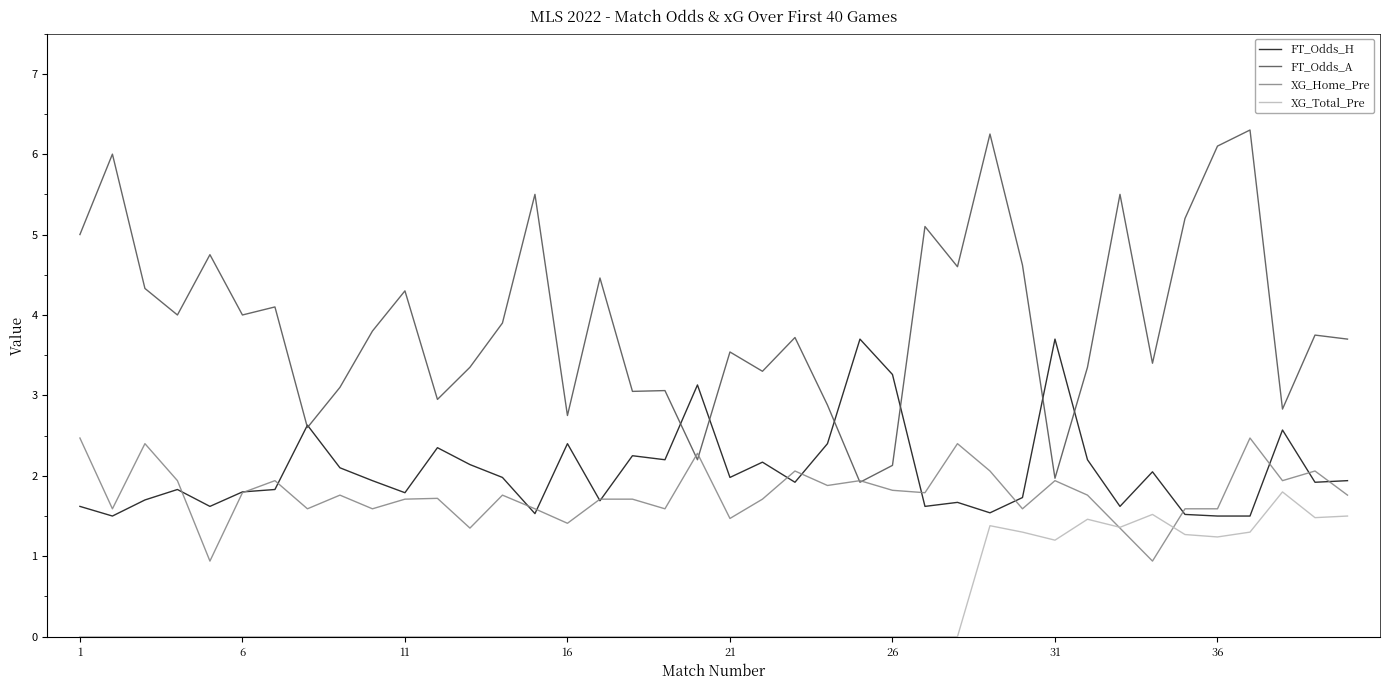

True or false: FT_Odds_H and XG_Total_Pre cross at least once.

False